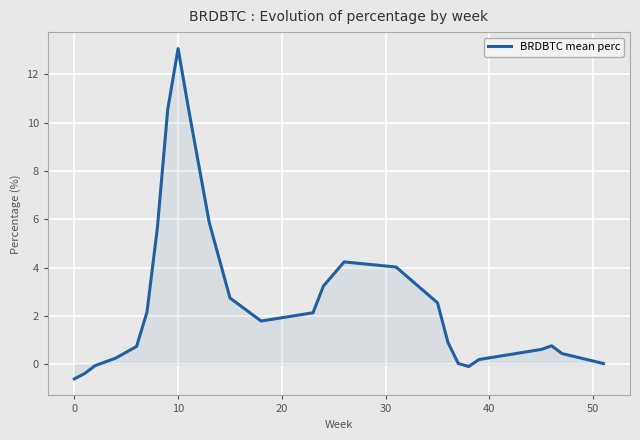

What is the difference between the maximum and minimum values?

13.7